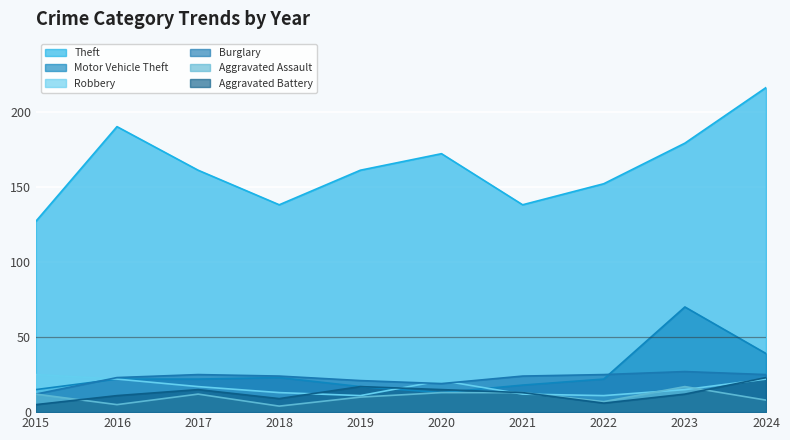

Which series has the largest total across all categories?

Theft